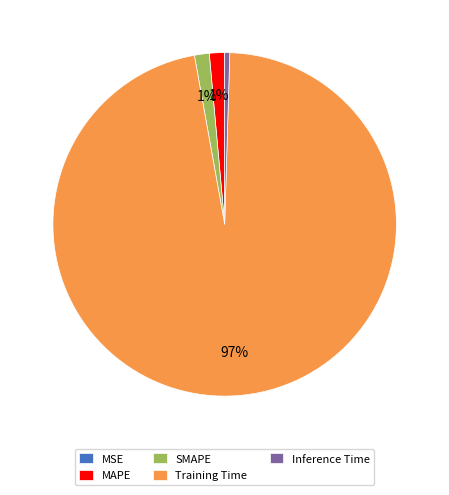

To the nearest percent, what is the average slice percentage?

20%